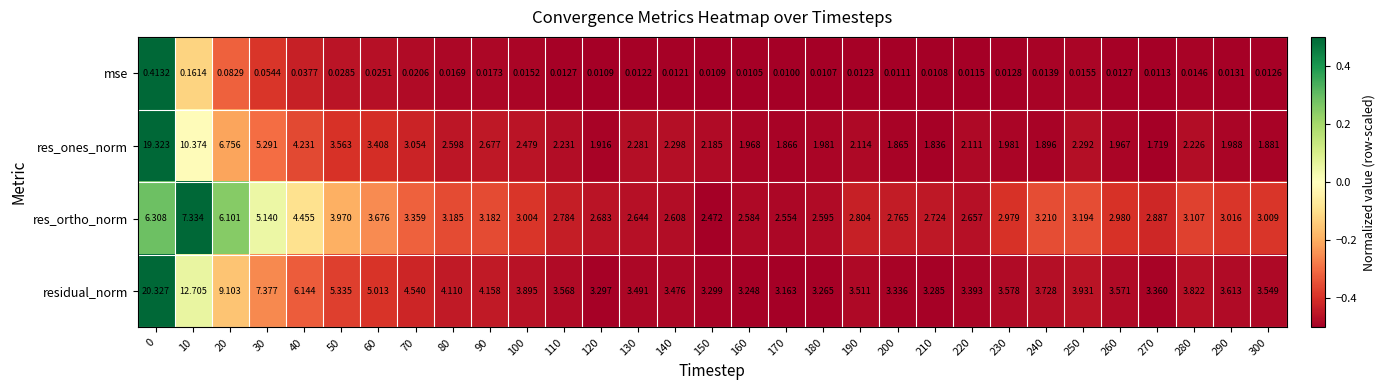

Is the value of mse at 110 greater than the value of residual_norm at 260?

No